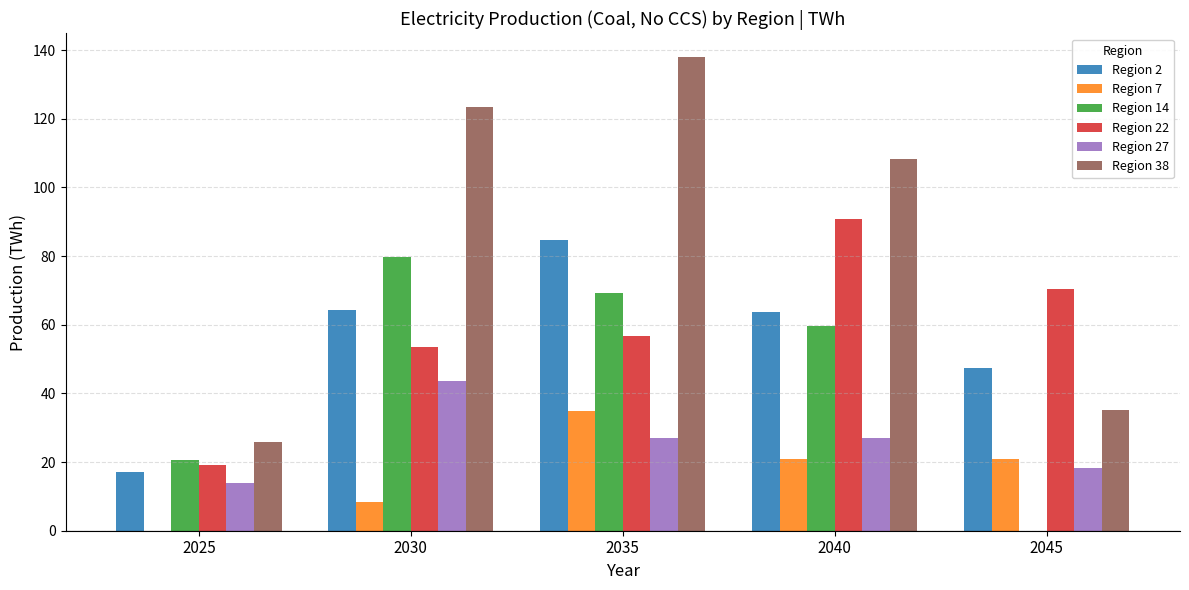

Which category has the highest value across all series?

2035